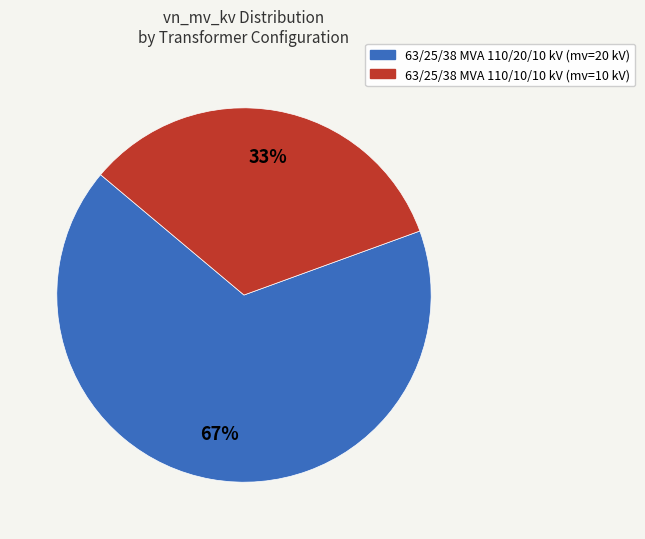

Approximately how many times larger is the value at 63/25/38 MVA 110/10/10 kV compared to 63/25/38 MVA 110/20/10 kV?

0.5